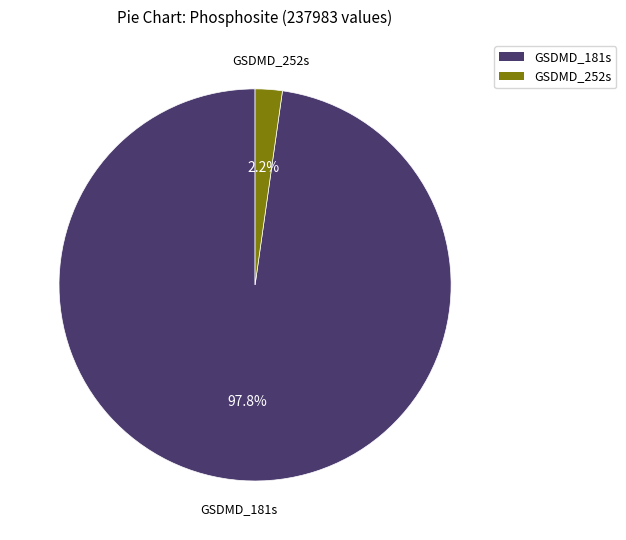

Does GSDMD_252s represent more than half of the total?

No